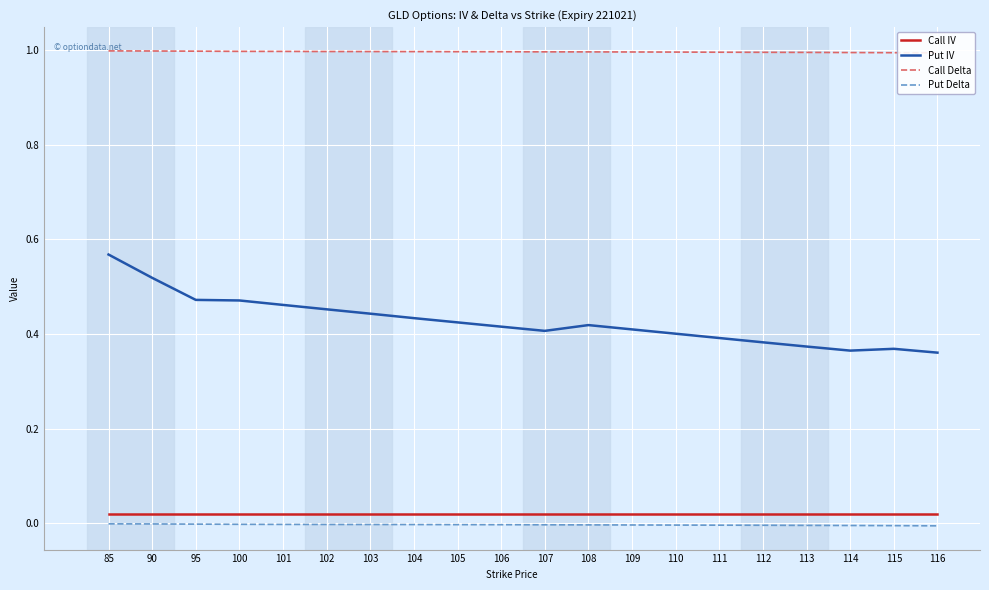

In Put IV, how many points are lower than both neighbors (excluding endpoints)?

2